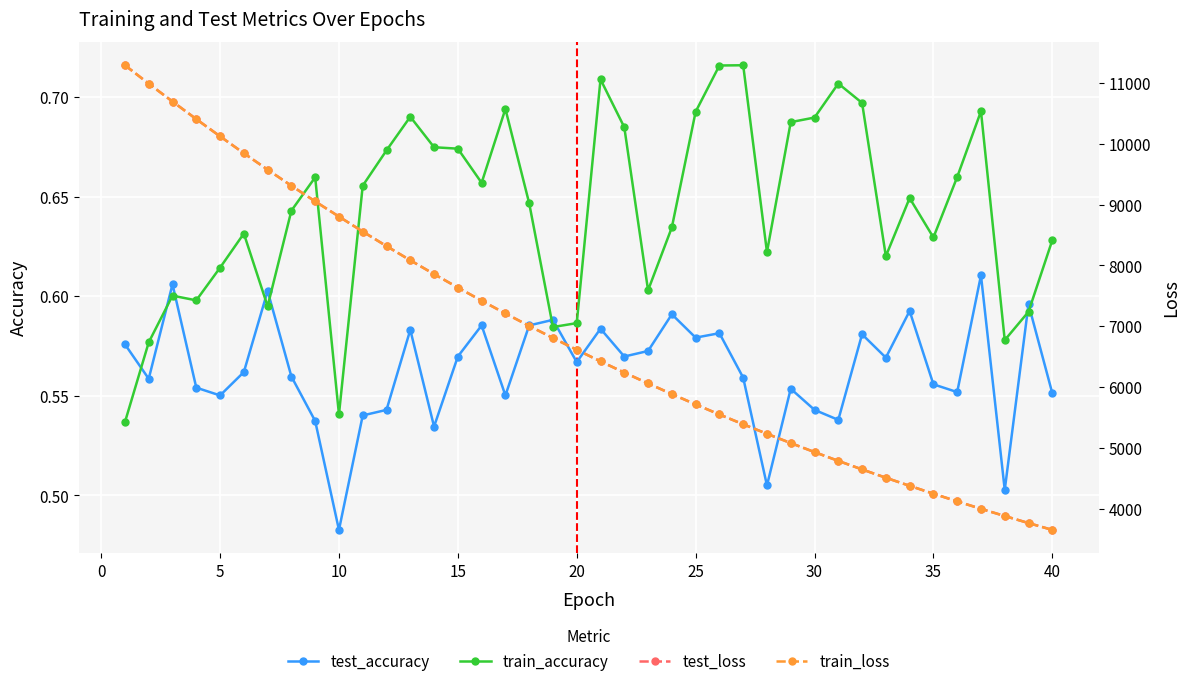

True or false: test_accuracy and test_loss cross at least once.

False